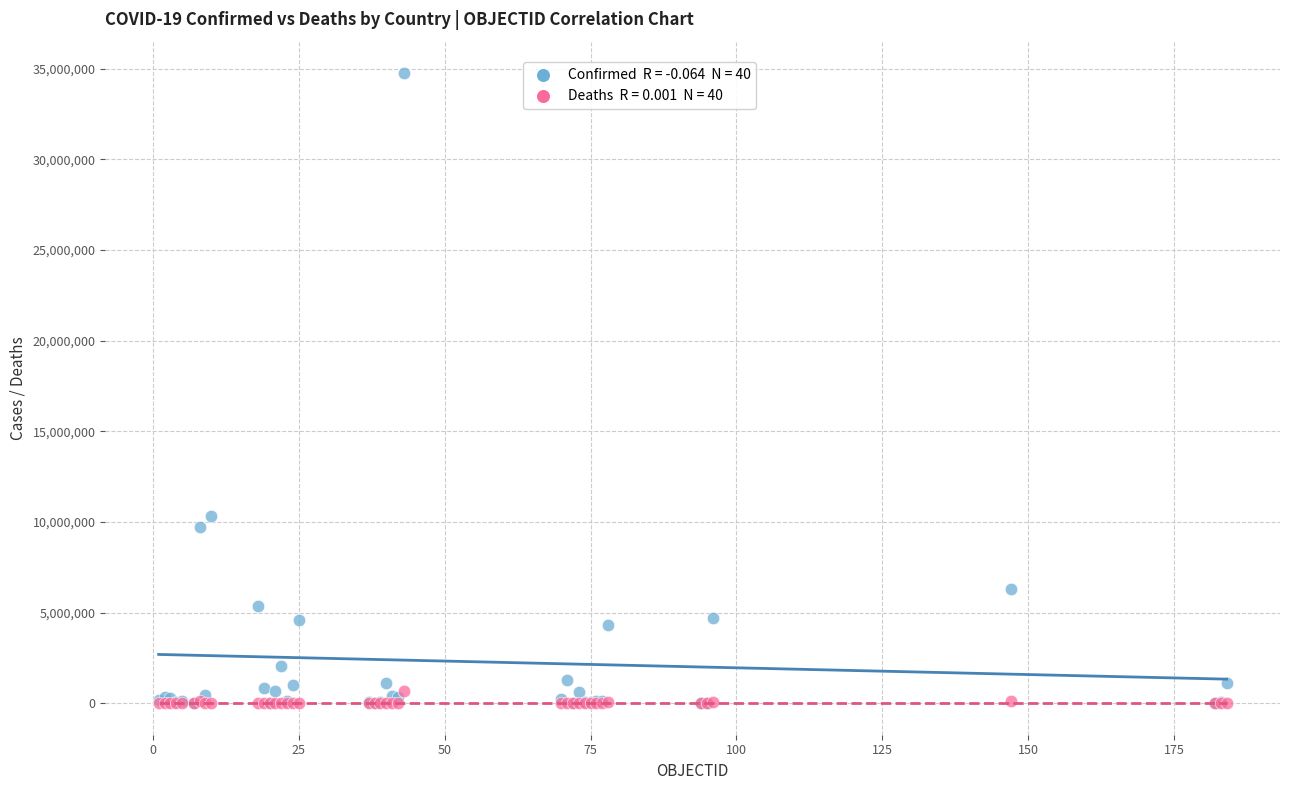

Across all series, what Y value is closest to 17373241?

10311612